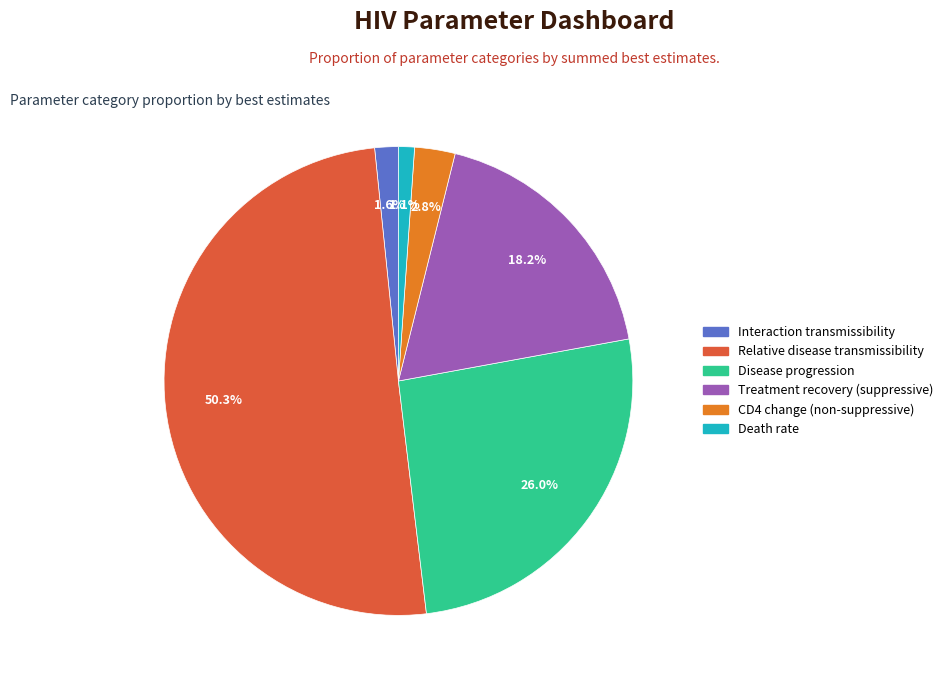

To the nearest percent, what is the difference between the largest and smallest slice percentages?

49%